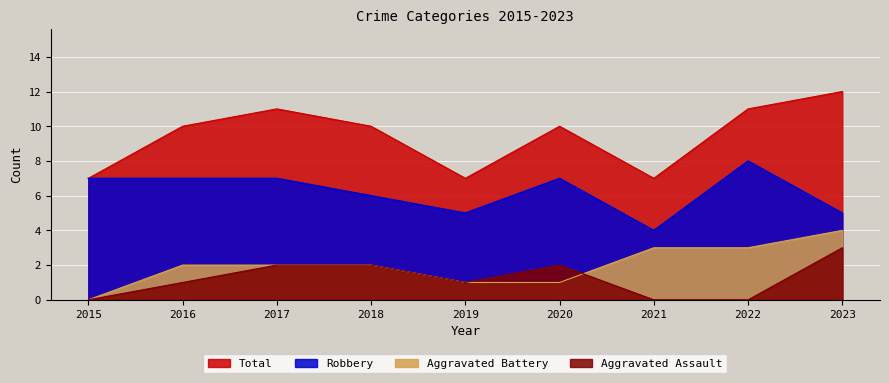

Reading left to right, transcribe all the data shown in this chart.

Aggravated Assault: 2015=0	2016=1	2017=2	2018=2	2019=1	2020=2	2021=0	2022=0	2023=3
Aggravated Battery: 2015=0	2016=2	2017=2	2018=2	2019=1	2020=1	2021=3	2022=3	2023=4
Robbery: 2015=7	2016=7	2017=7	2018=6	2019=5	2020=7	2021=4	2022=8	2023=5
Total: 2015=7	2016=10	2017=11	2018=10	2019=7	2020=10	2021=7	2022=11	2023=12